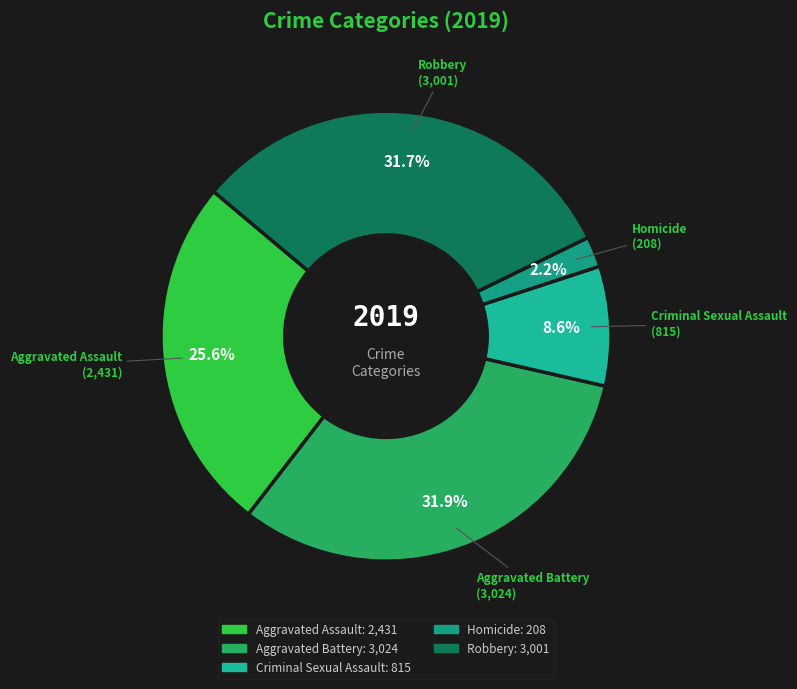

Does any single category account for the majority?

No